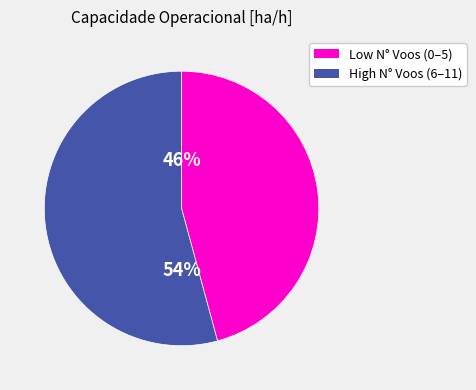

Is there any slice that represents more than half of the pie?

Yes